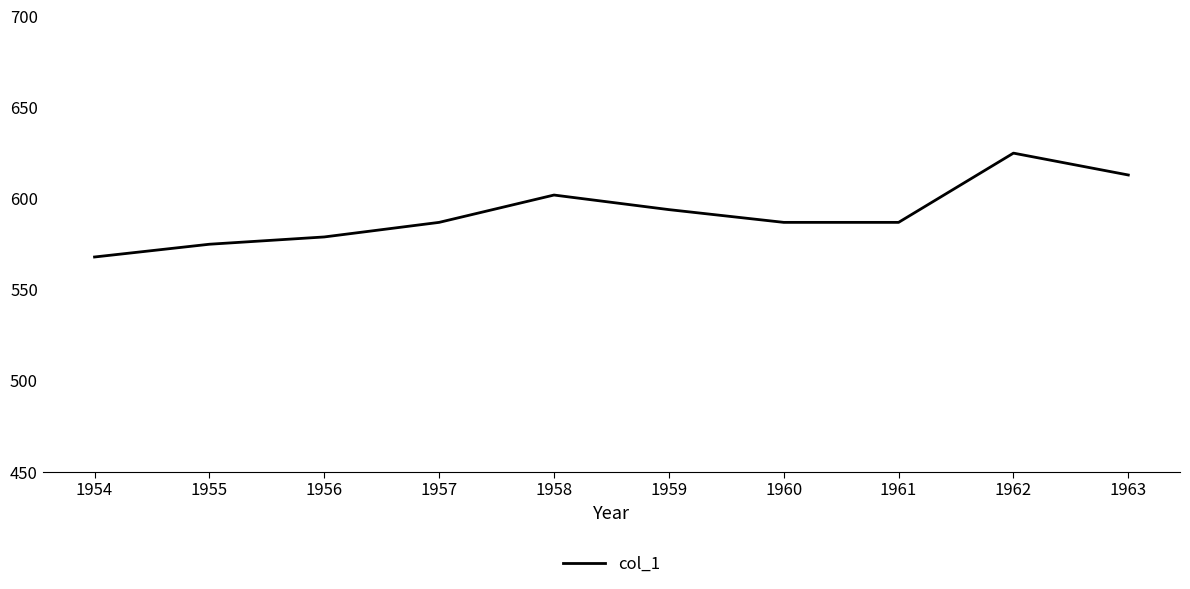

What is the change in value from 1958 to 1960?

-15